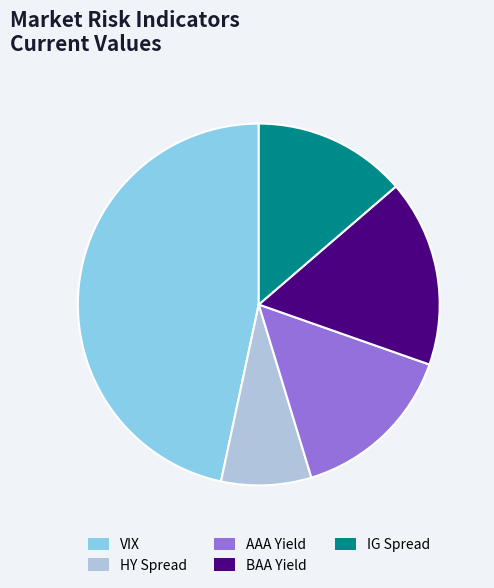

What is the ratio of the value at HY Spread to the value at AAA Yield?

0.5